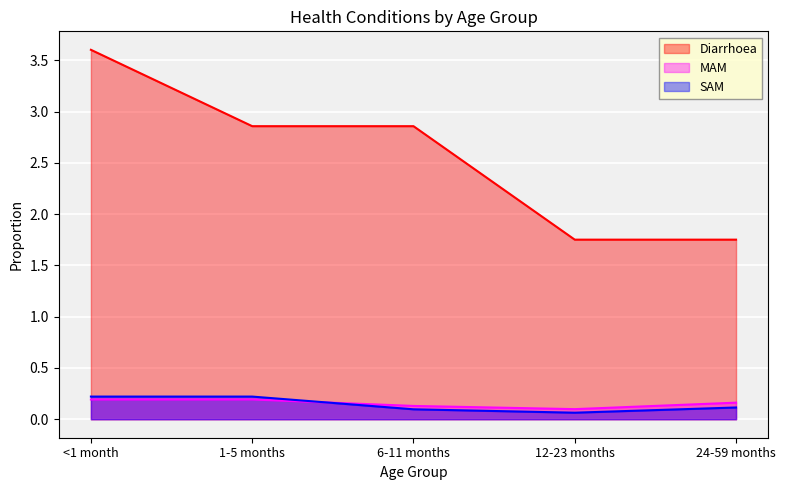

What is the approximate value of MAM at 12-23 months?

0.1